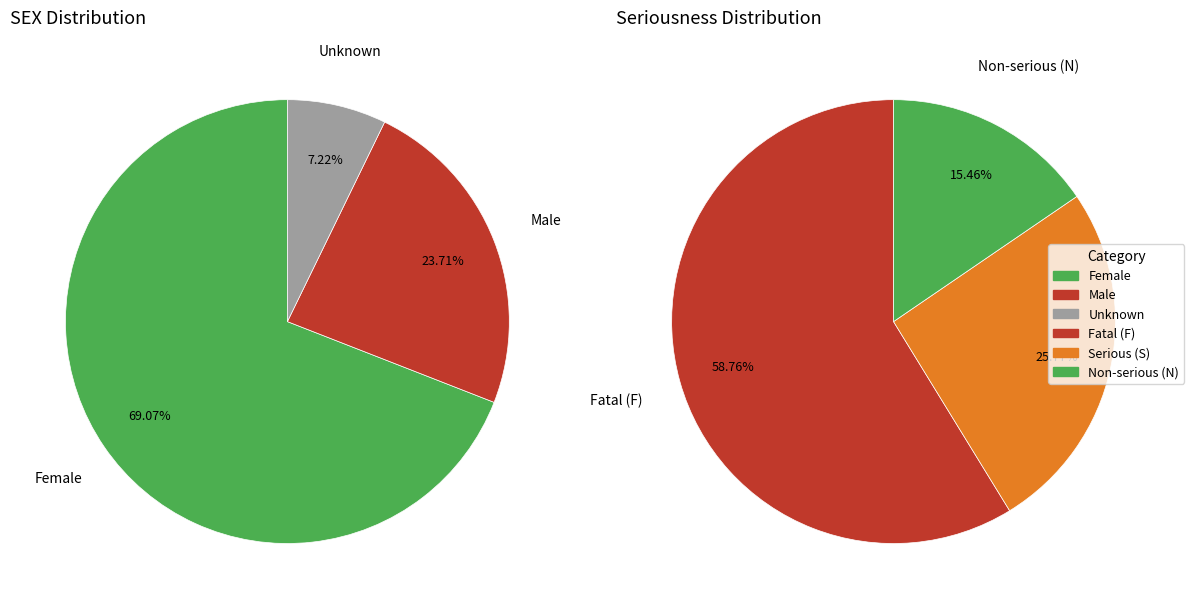

How much of the chart is everything except Female?

30.9%